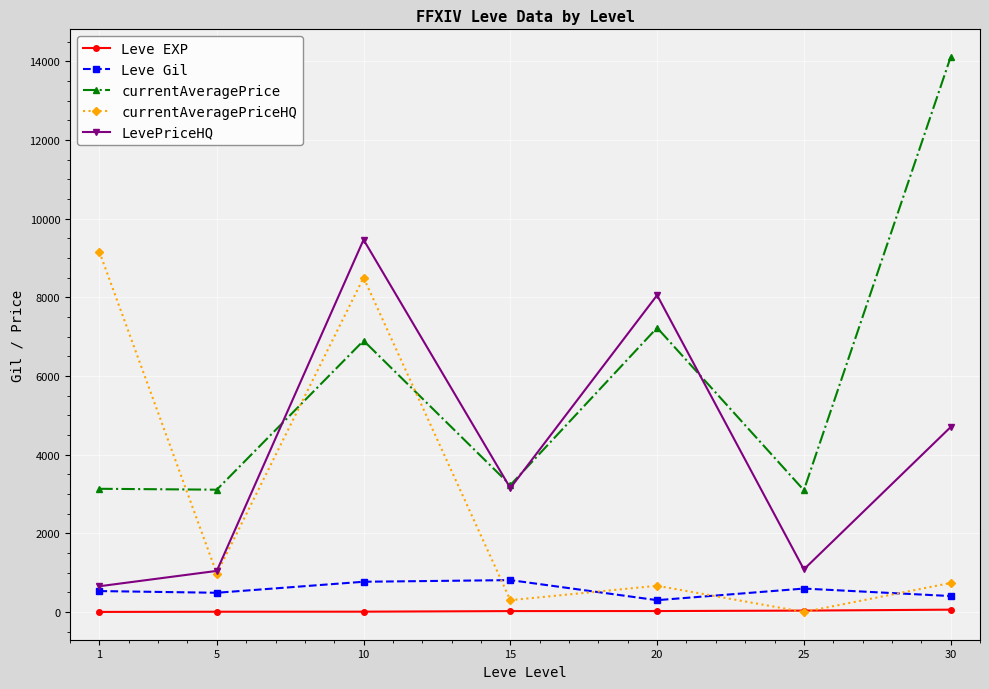

What is the total value across all series at 15?

7508.2